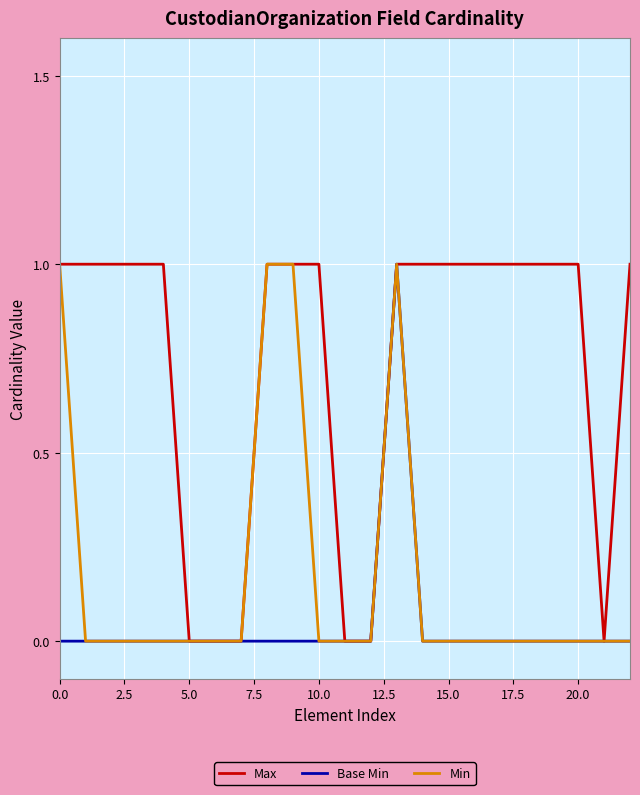

Which series has the largest total across all categories?

Max